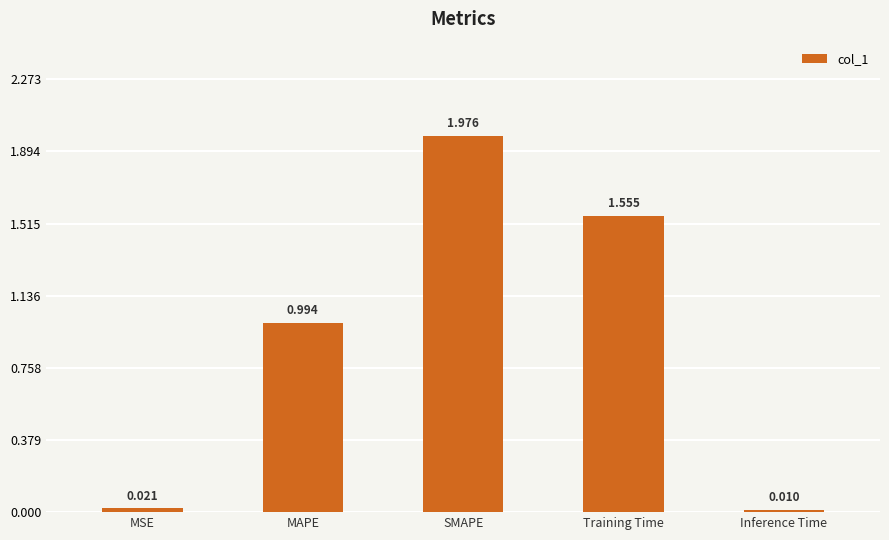

List the labels in order of value, smallest first.

Inference Time, MSE, MAPE, Training Time, SMAPE